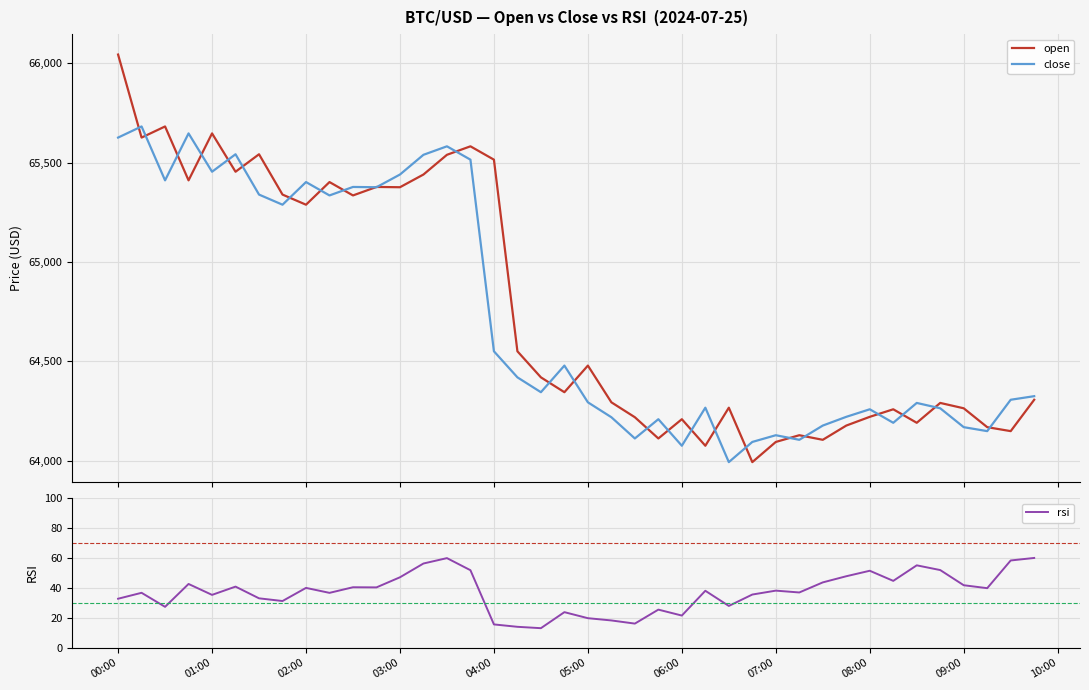

List the series in order of their peak value, lowest first.

rsi, close, open